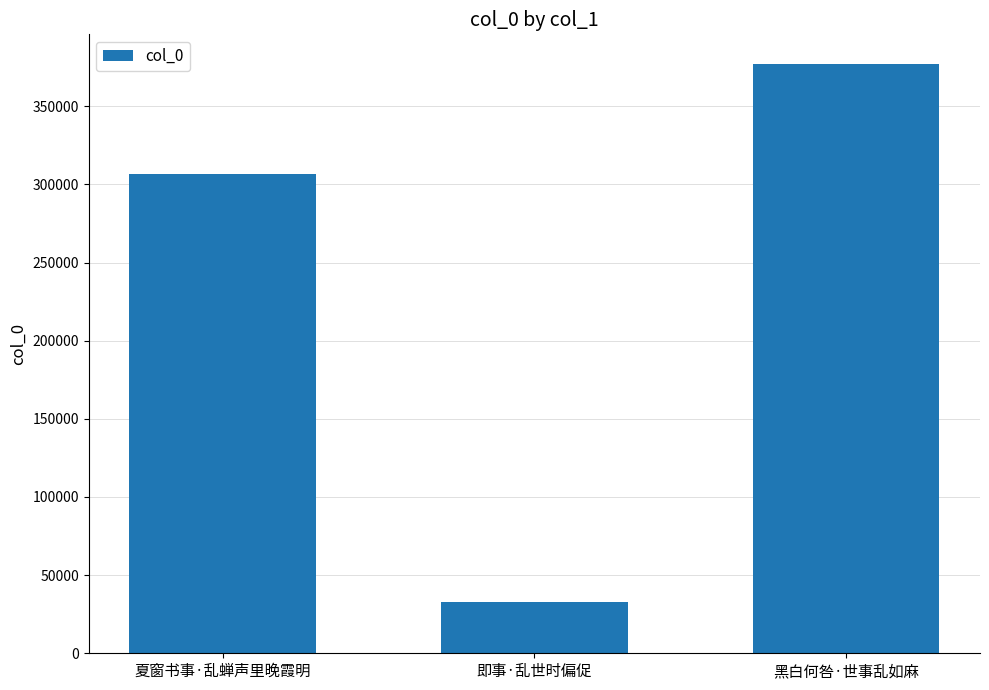

True or false: the data shows 377157 at 黑白何咎·世事乱如麻.

True